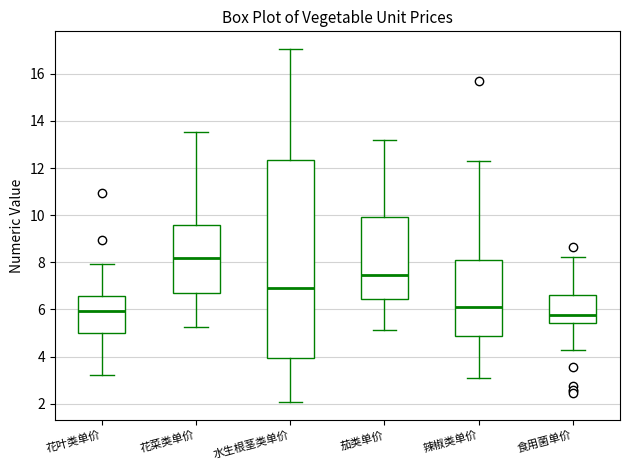

Which box is the tallest, from its lower edge to its upper edge?

水生根茎类单价